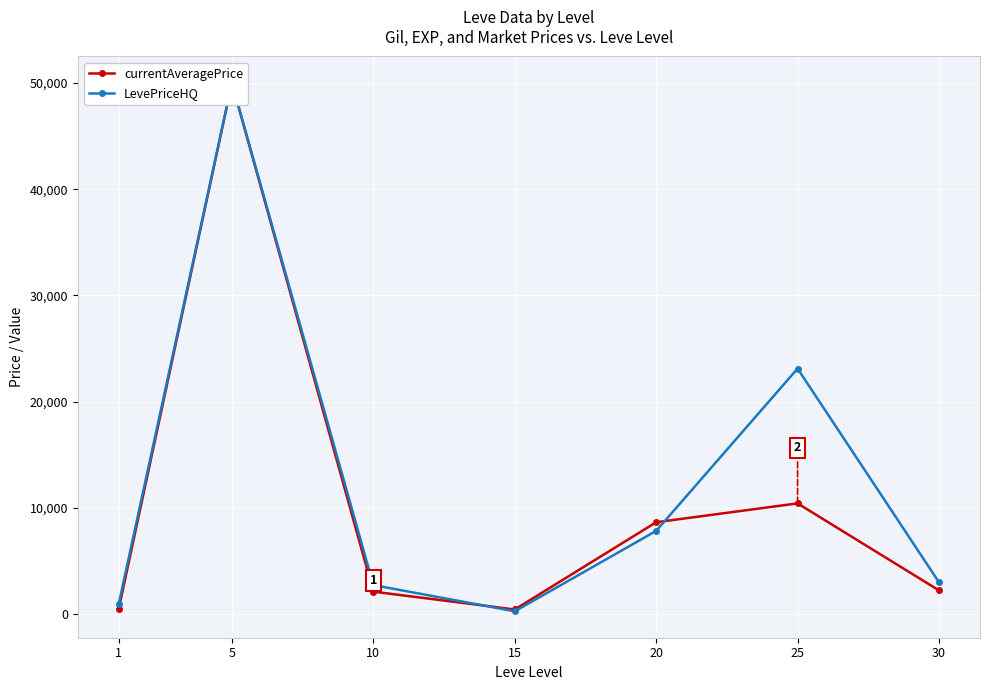

The currentAveragePrice series shows 776.9 at 1. True or false?

False